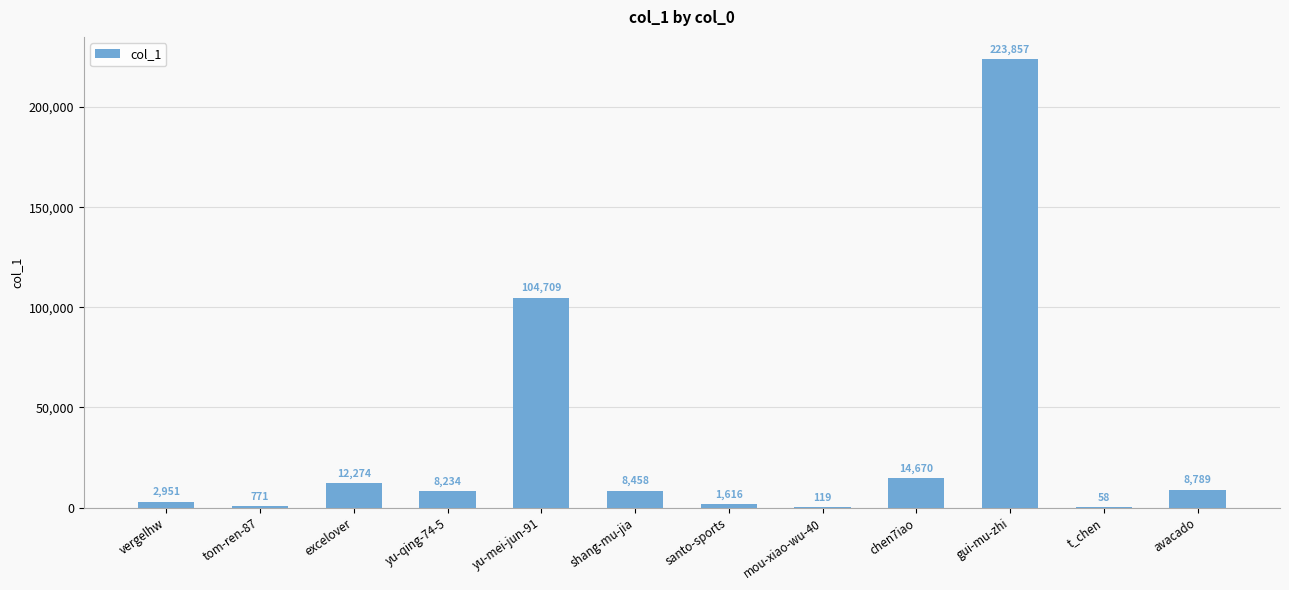

What is the sum of all values?

386506